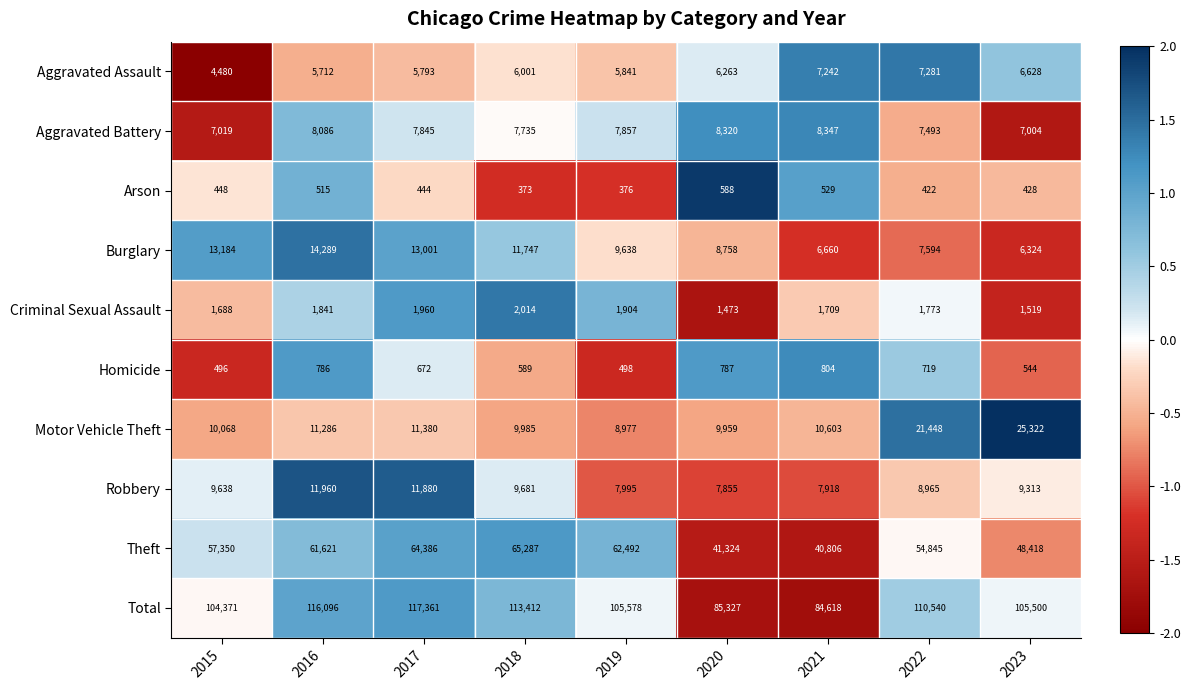

Rank the series at 2021 from highest to lowest value.

Total, Theft, Motor Vehicle Theft, Aggravated Battery, Robbery, Aggravated Assault, Burglary, Criminal Sexual Assault, Homicide, Arson